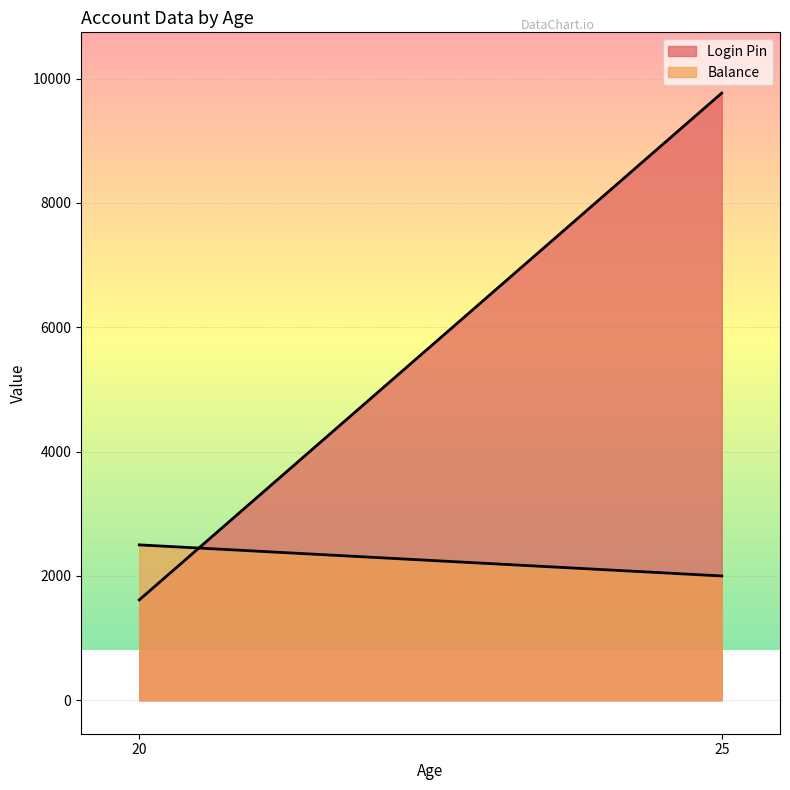

Is it true that Login Pin equals 1615 at 20?

True